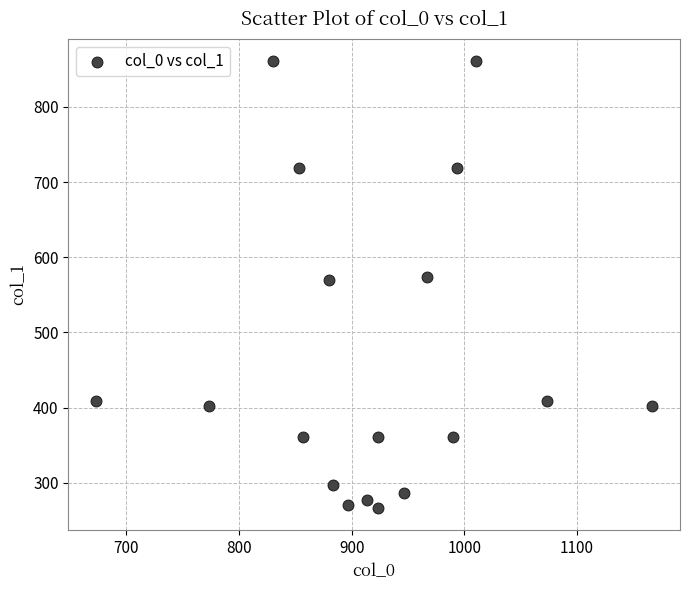

What is the range of Y values (max minus min)?

594.0